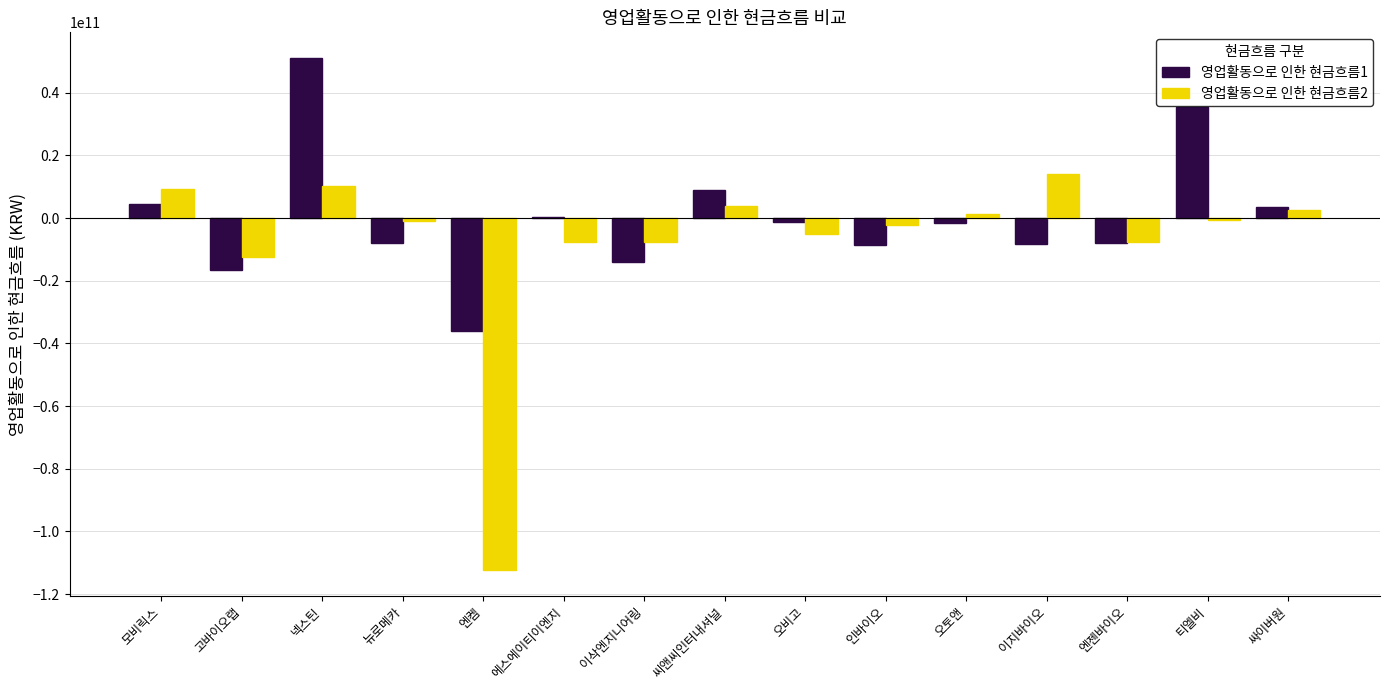

Which series changed the most between 오토앤 and 싸이버원?

영업활동으로 인한 현금흐름1